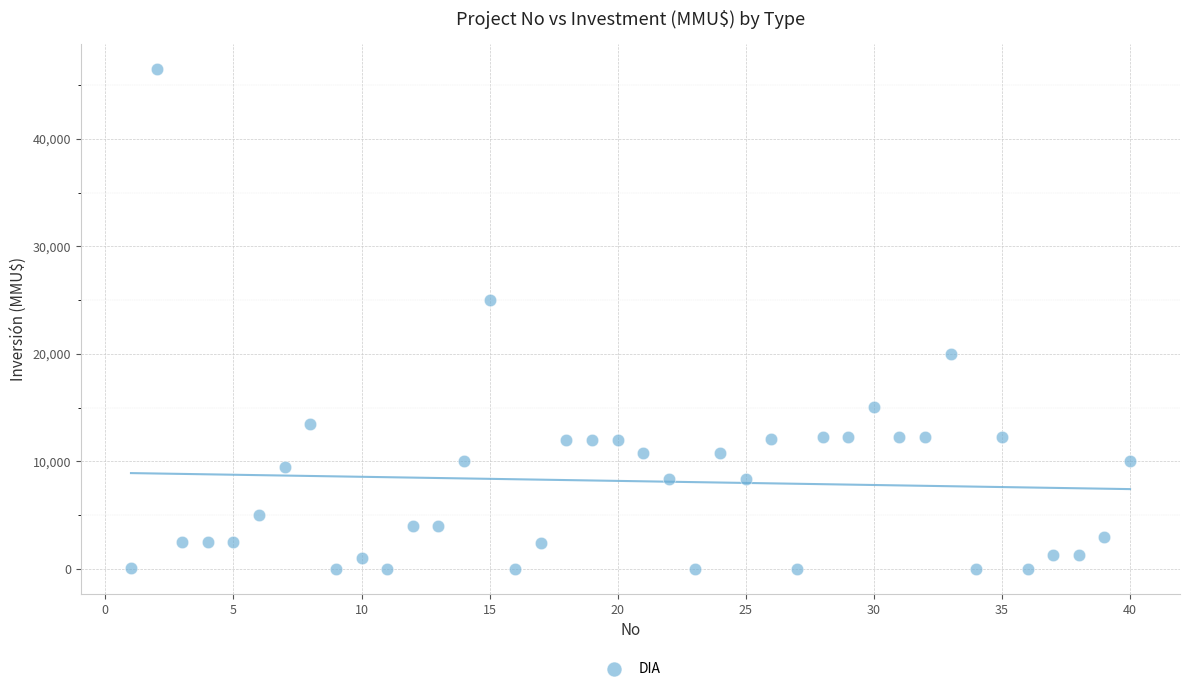

What is the range of Y values (max minus min)?

46470